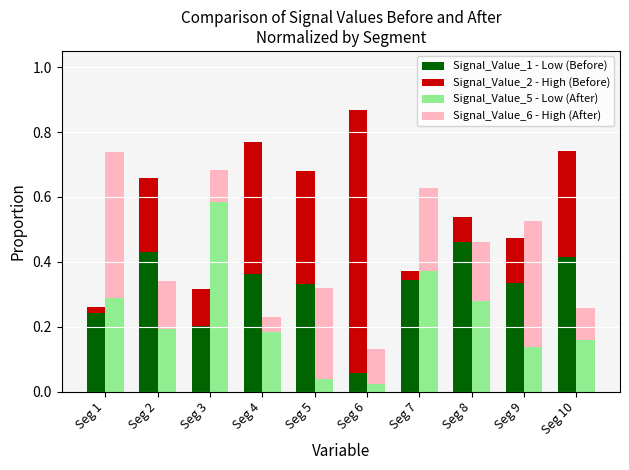

Reading right to left, what are all the values shown in this chart?

Signal_Value_1 - Low (Before): 0.4	0.3	0.5	0.3	0.1	0.3	0.4	0.2	0.4	0.2
Signal_Value_2 - High (Before): 0.3	0.1	0.1	0.0	0.8	0.3	0.4	0.1	0.2	0.0
Signal_Value_5 - Low (After): 0.2	0.1	0.3	0.4	0.0	0.0	0.2	0.6	0.2	0.3
Signal_Value_6 - High (After): 0.1	0.4	0.2	0.3	0.1	0.3	0.0	0.1	0.1	0.4